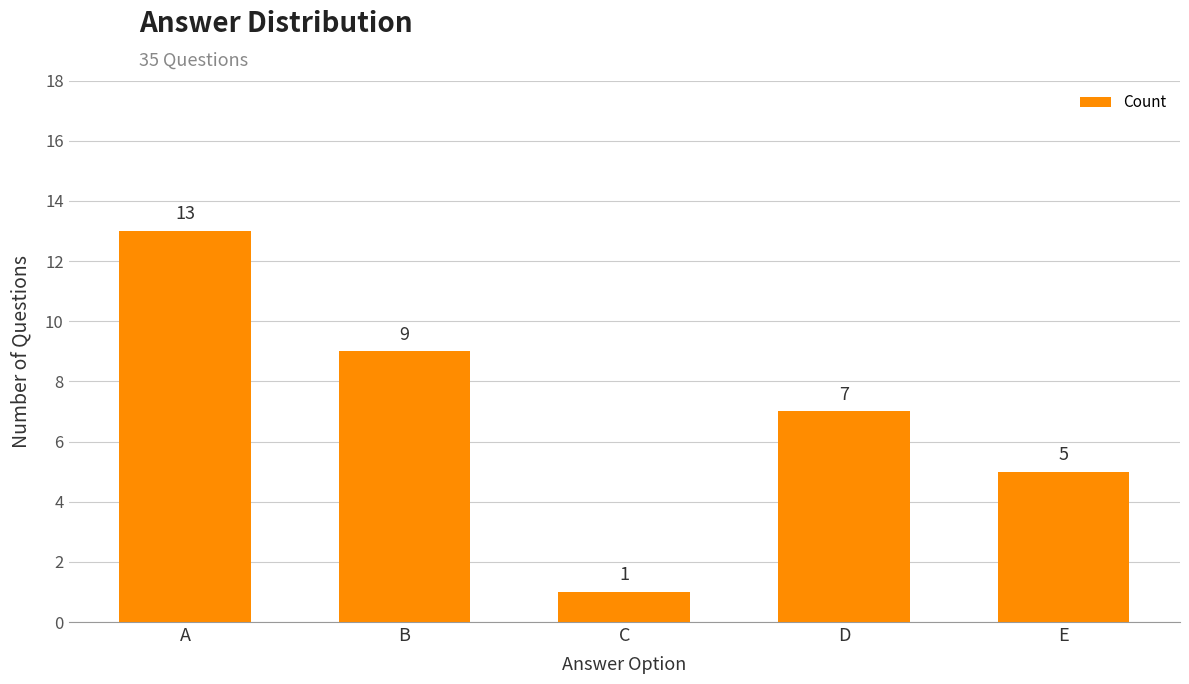

What is the value of the 5th bar from the left?

5